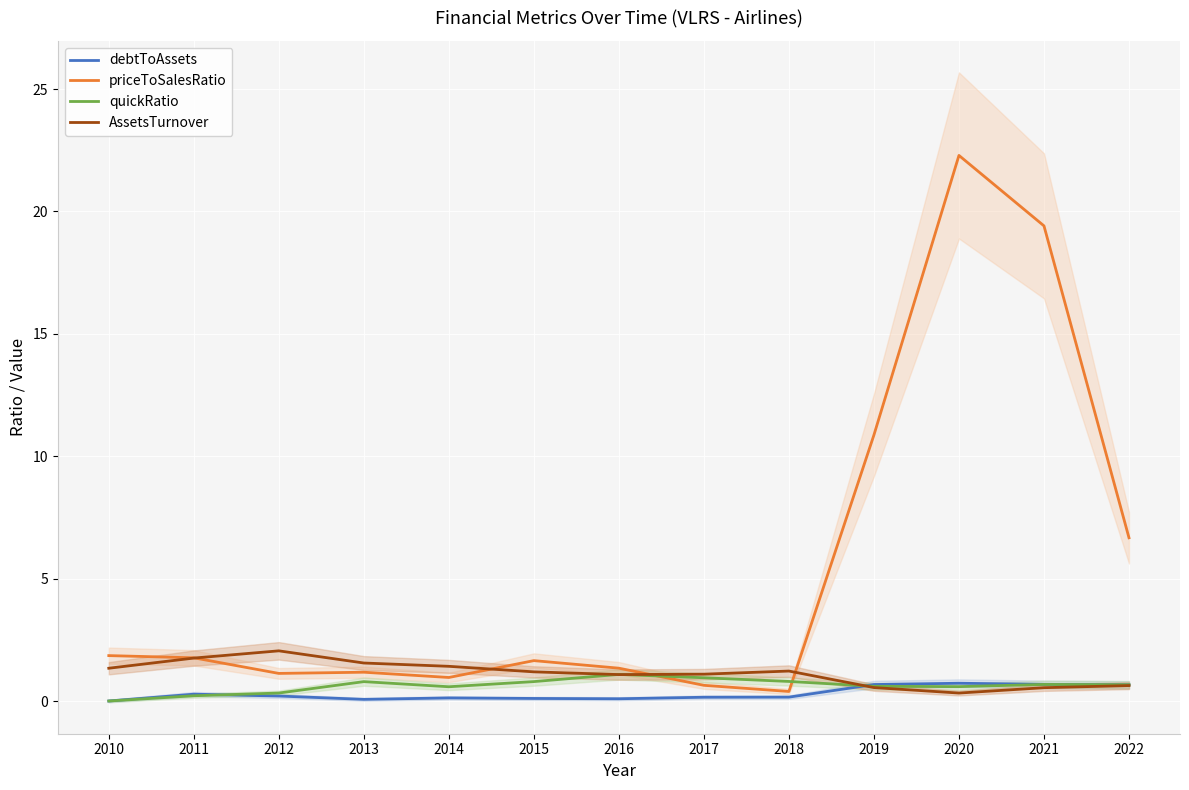

Which category has the highest value in the AssetsTurnover series?

2012